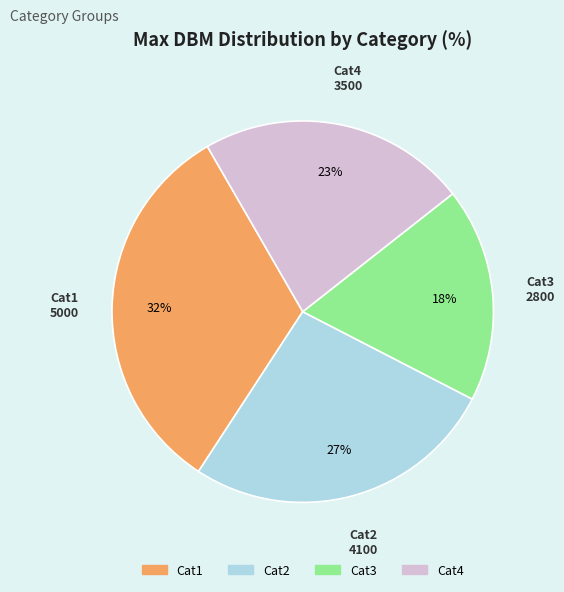

Is the sum of Cat2 and Cat3 greater than half?

No